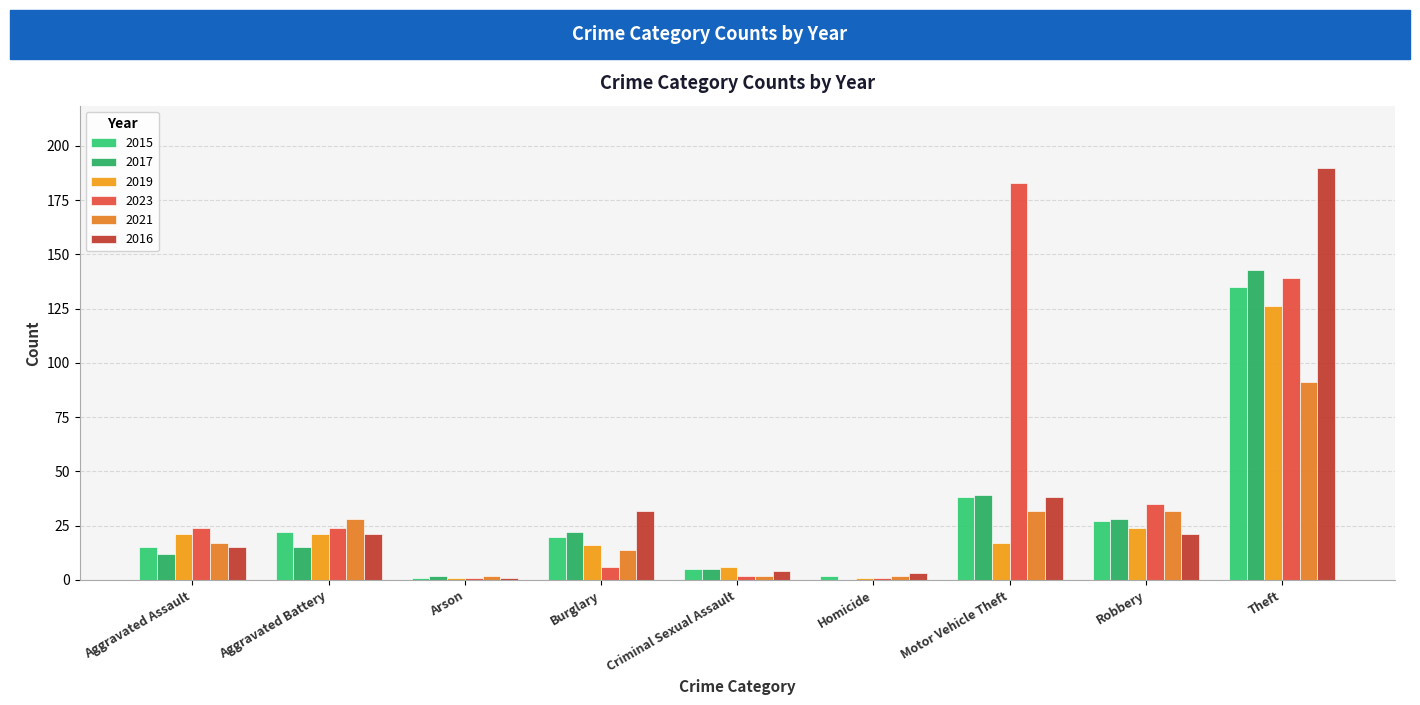

What is the difference between the maximum and minimum values in the 2023 series?

182